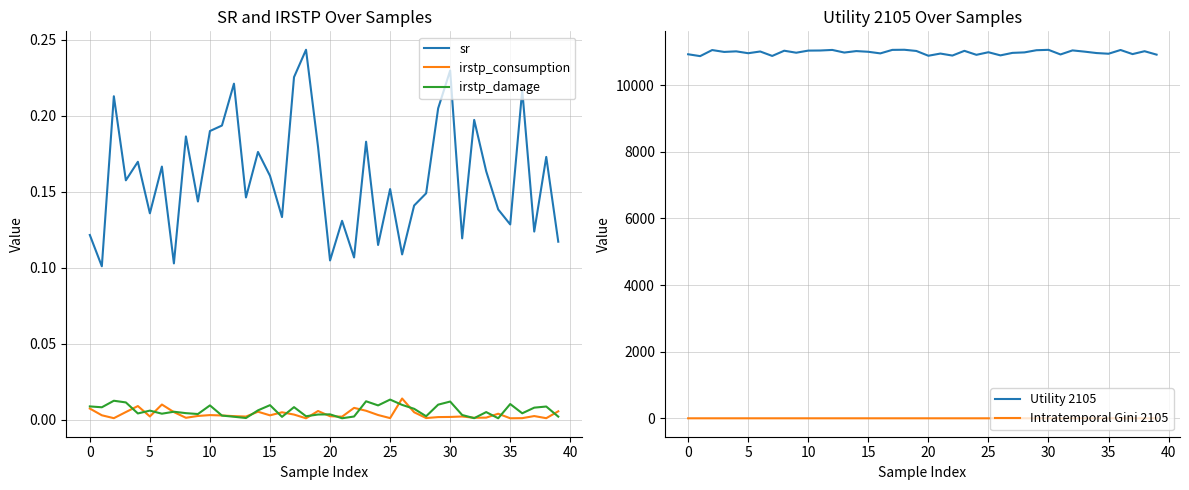

In sr, how many points are lower than both neighbors (excluding endpoints)?

14